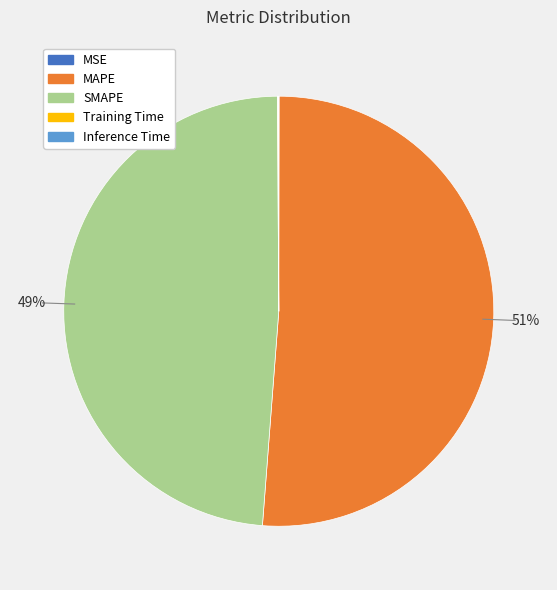

What is the ratio of the value at SMAPE to the value at MAPE?

1.0